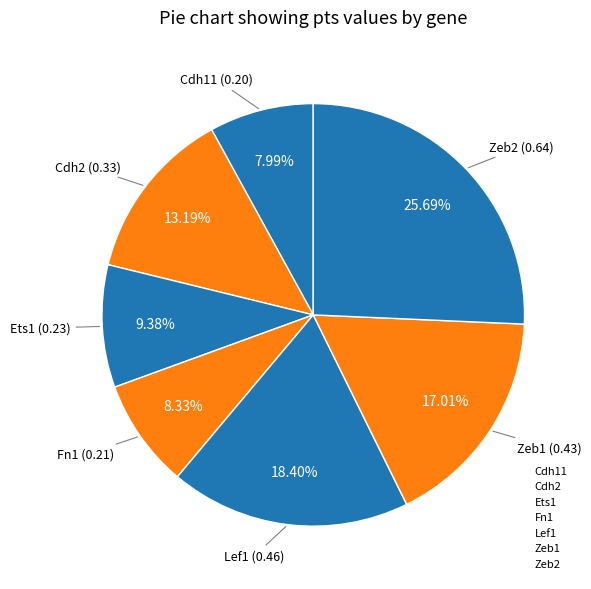

To the nearest percent, what percentage of the pie is Lef1?

18%